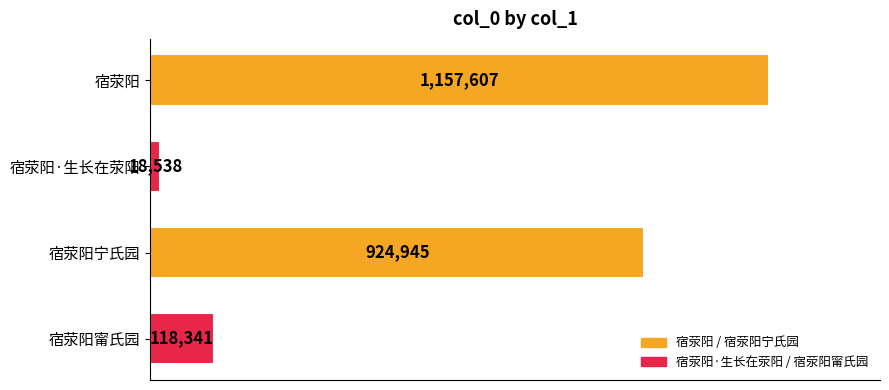

Are the bars horizontal?

Yes